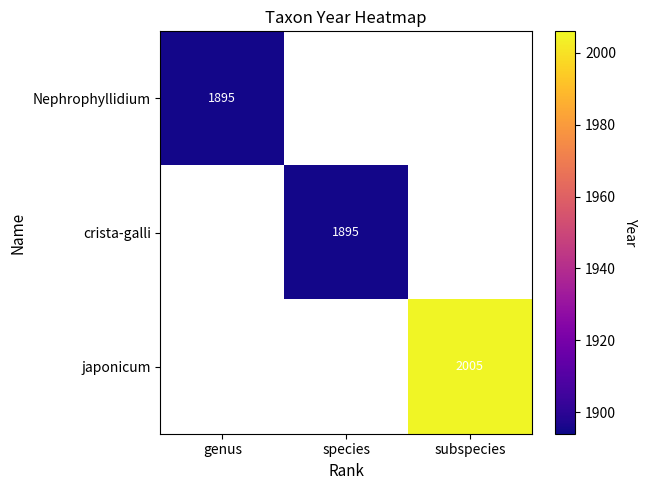

Is it true that crista-galli equals 1895 at species?

True